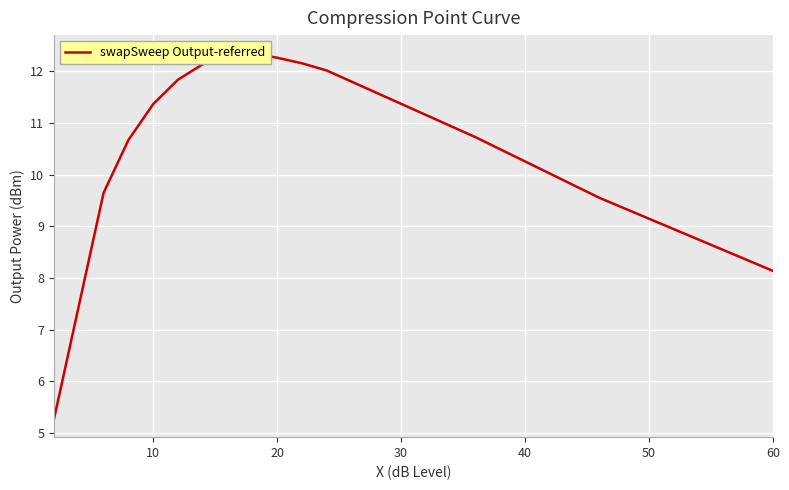

The chart shows a value of 5.2 at 60. True or false?

False